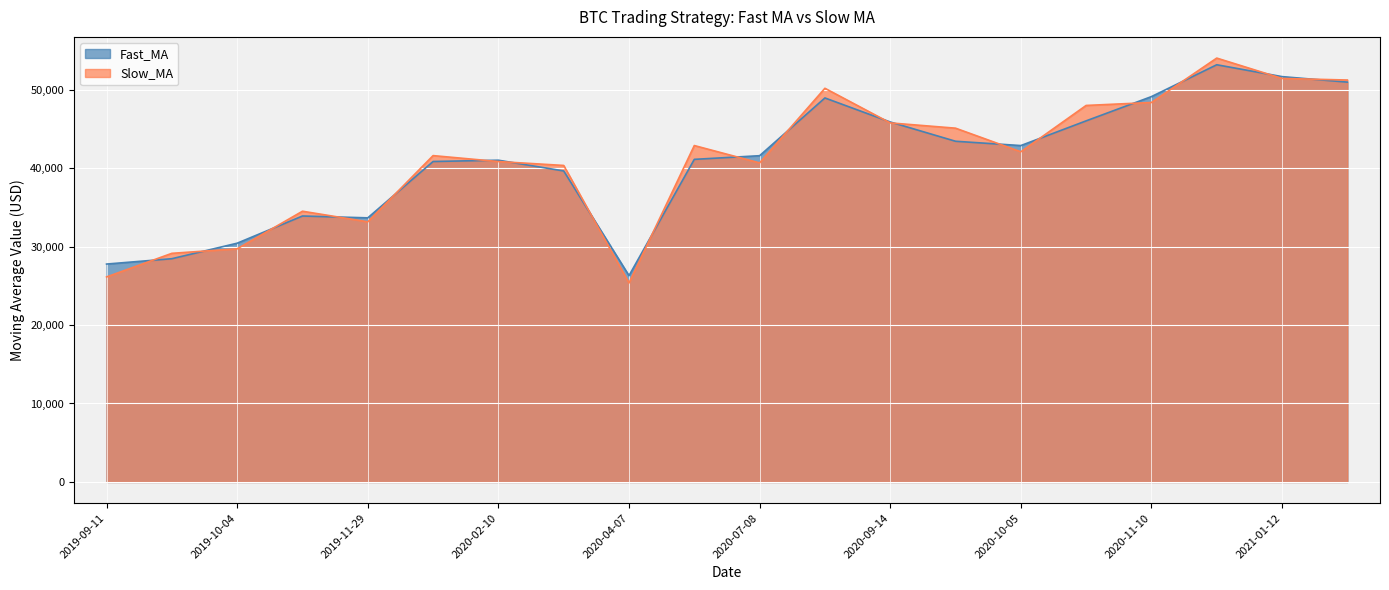

In Slow_MA, how many points are higher than both neighbors (excluding endpoints)?

5